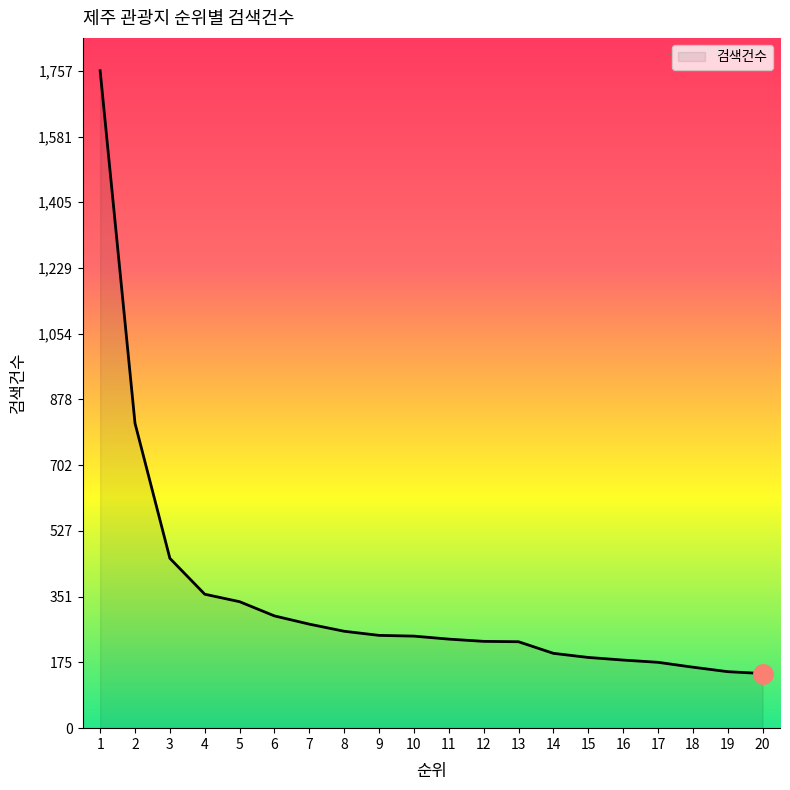

What is the minimum value shown in the chart?

146